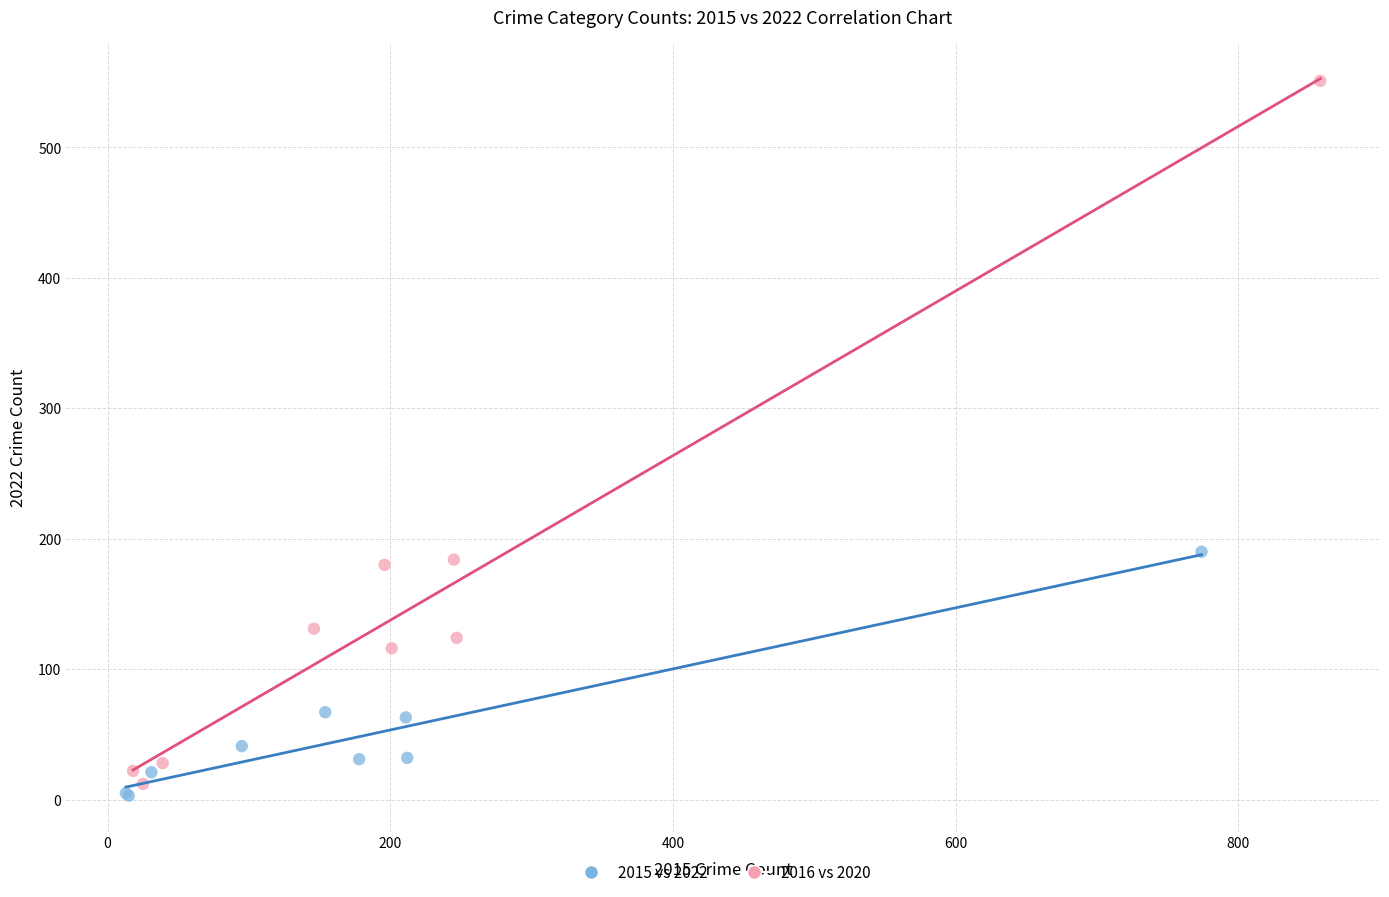

Which series has the widest spread of Y values?

2016 vs 2020